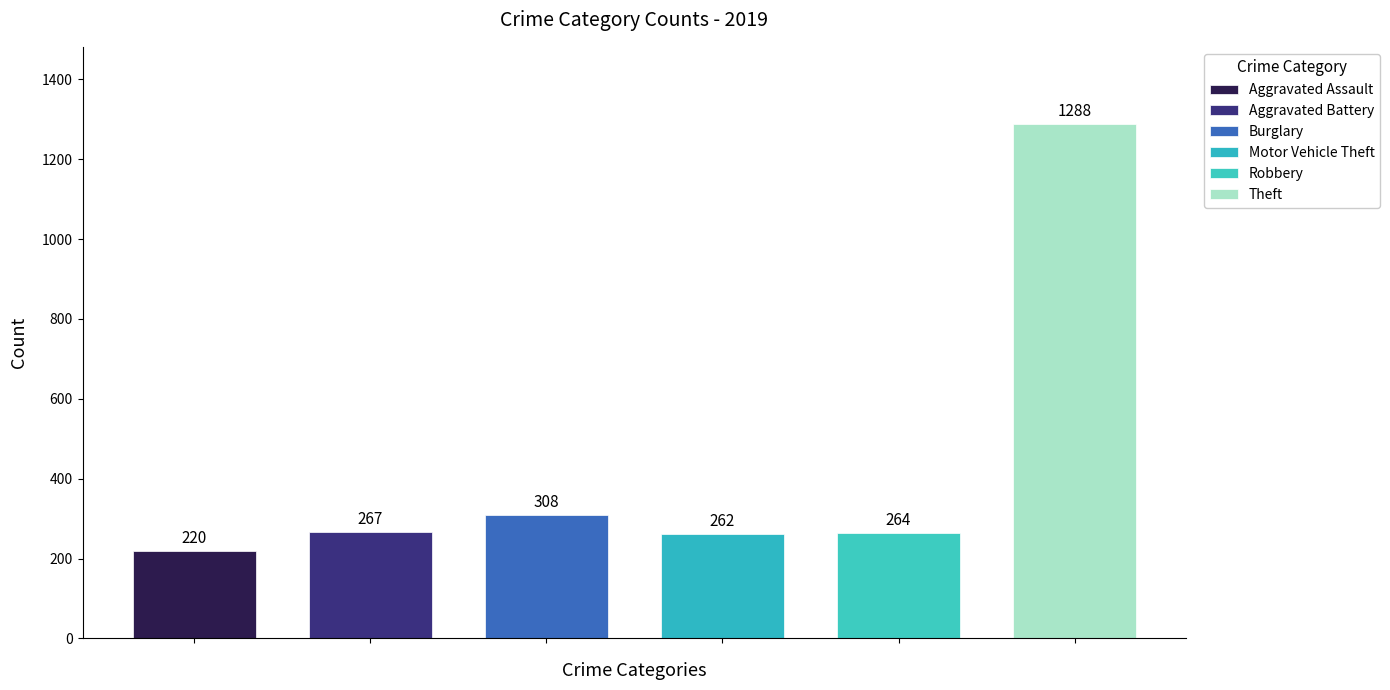

Which series has the largest range (max minus min)?

Theft